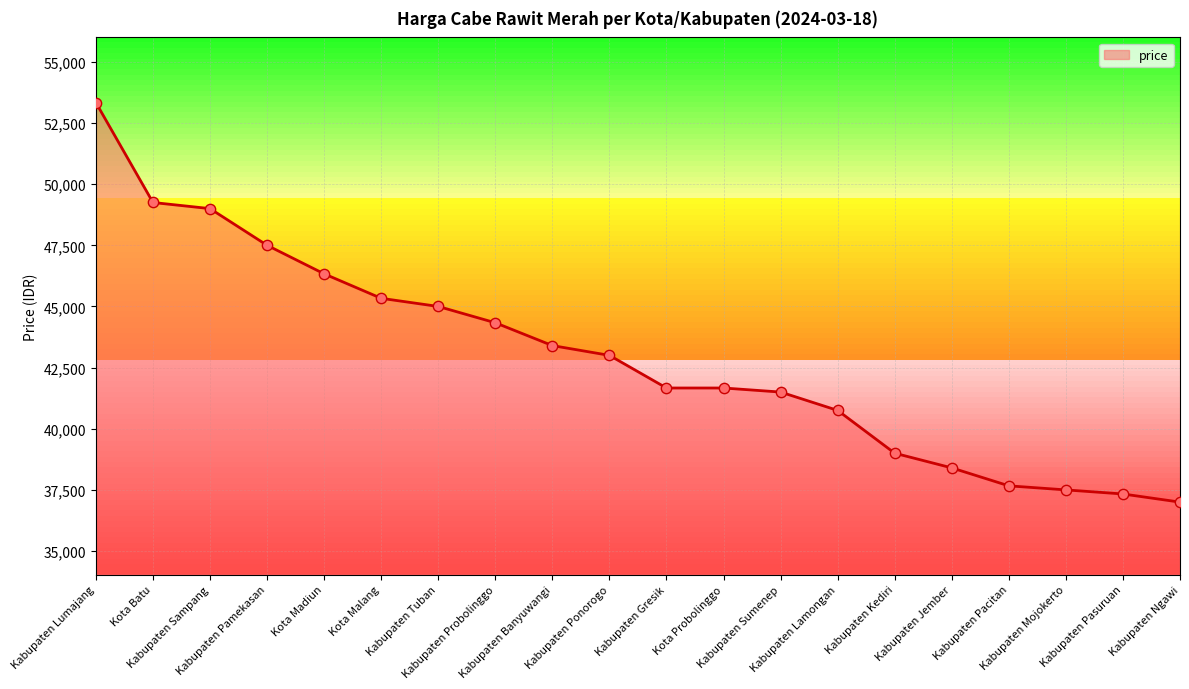

Approximately how many times larger is the value at Kabupaten Gresik compared to Kota Malang?

0.9